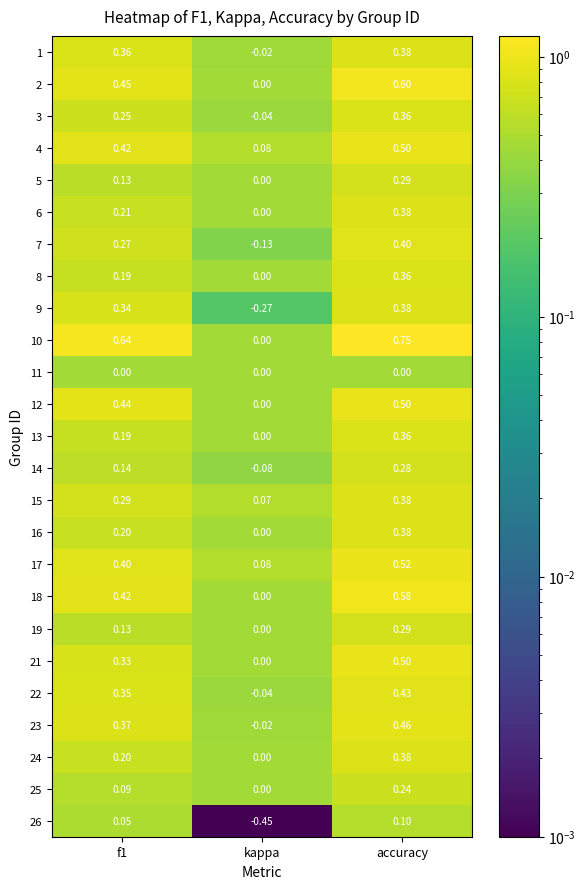

Which series changed the most between f1 and kappa?

10